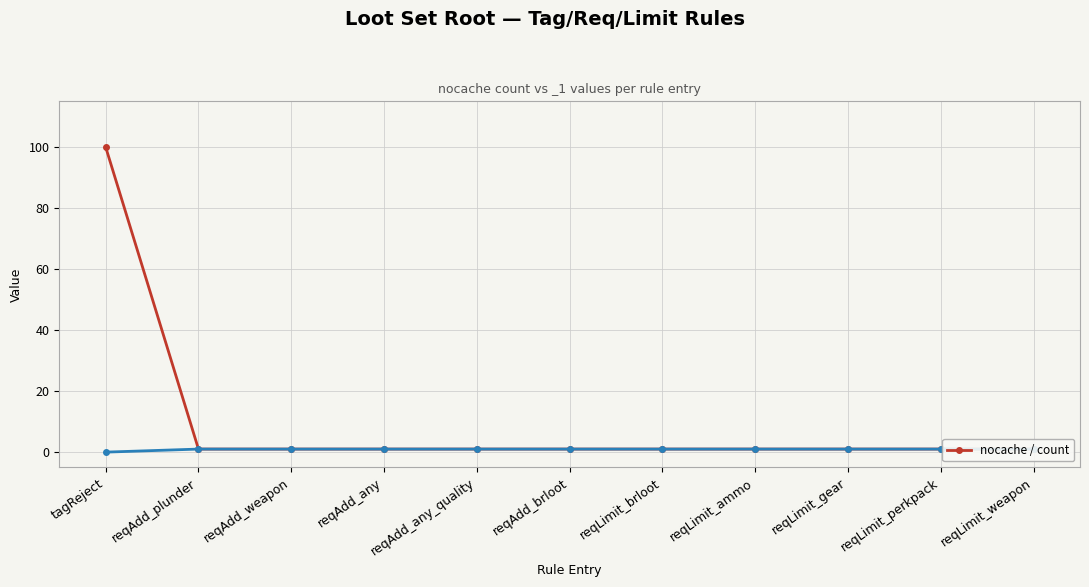

What is the minimum value shown in the chart?

1